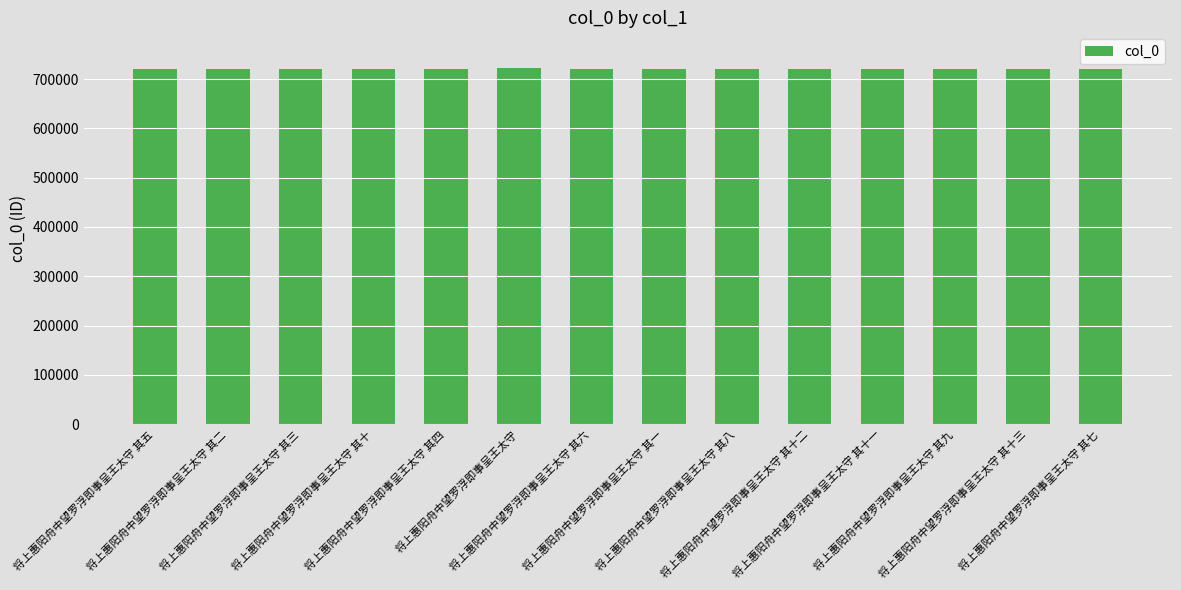

What is the difference between the maximum and minimum values?

2979